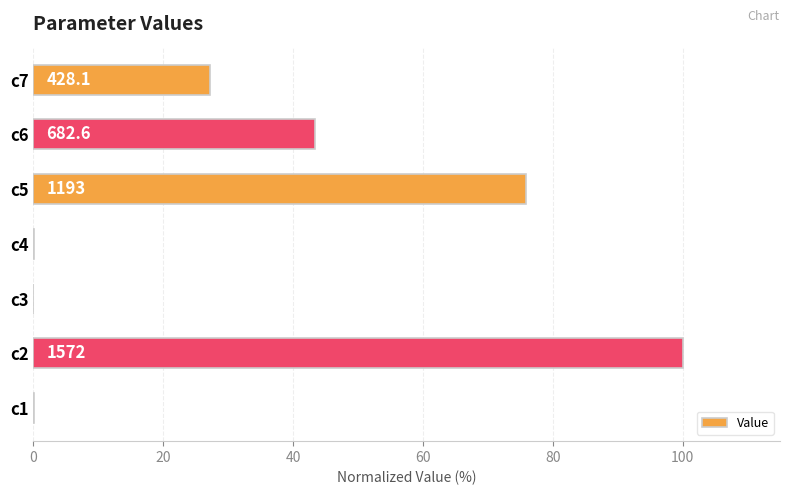

Are the bars horizontal?

Yes